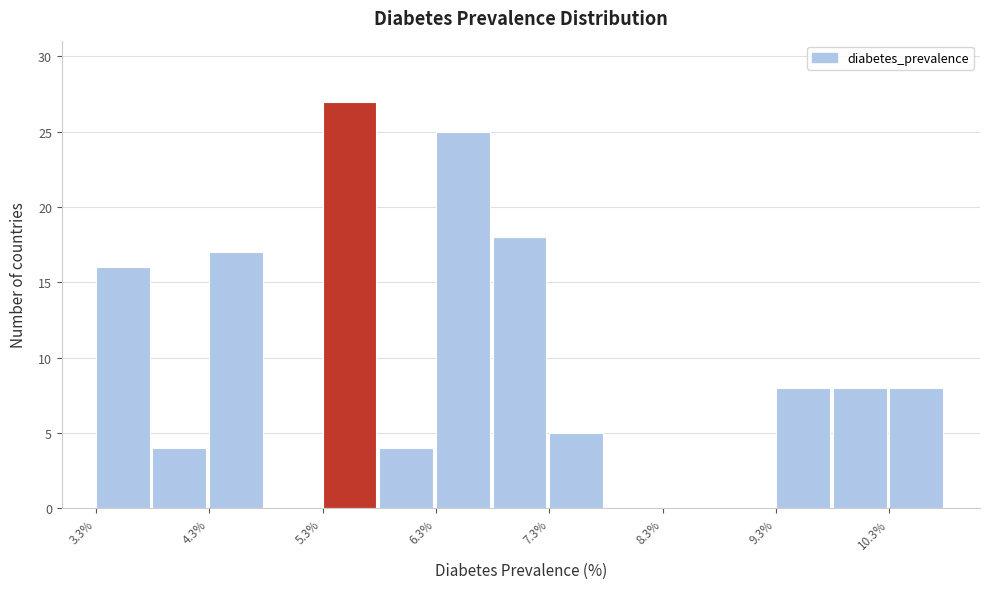

Read against the x-axis, roughly where is the centre of the tallest bar?

5.6